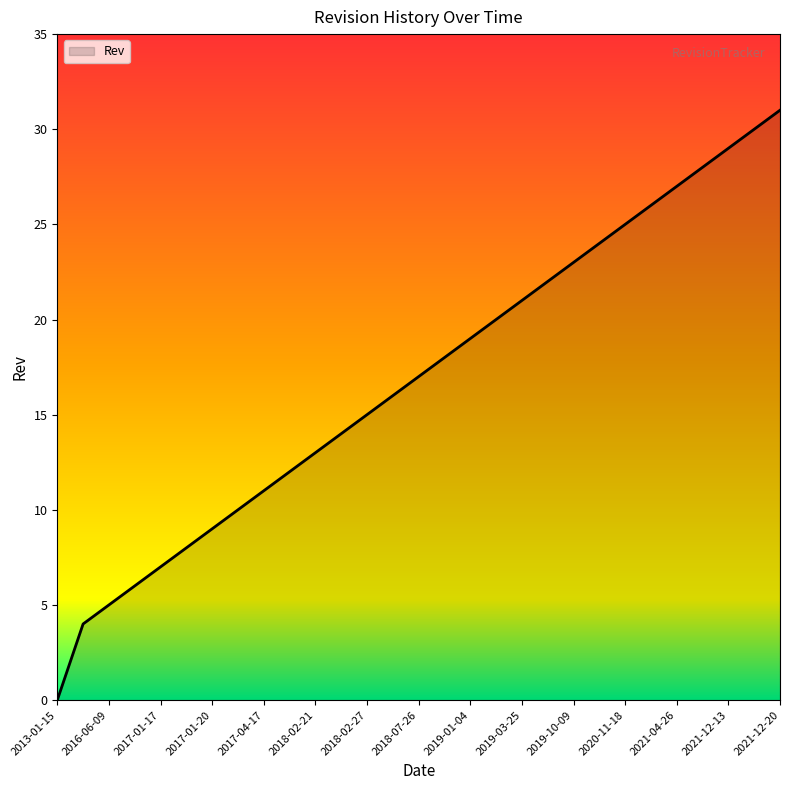

What is the difference between the maximum and minimum values?

31